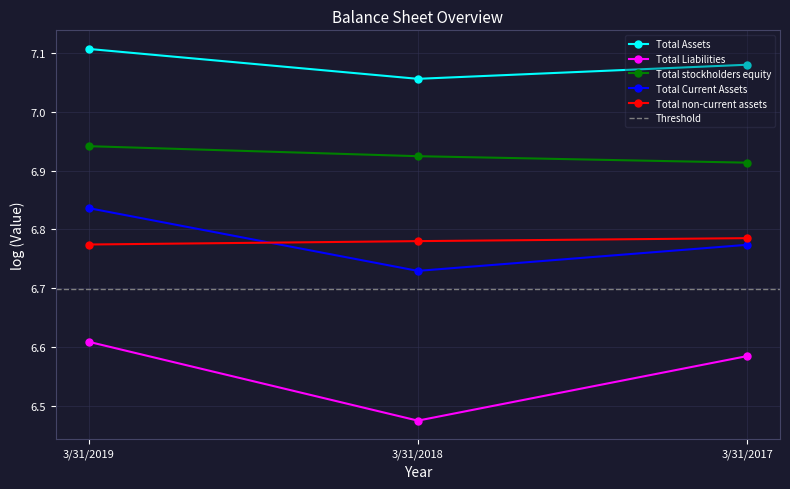

Between 3/31/2019 and 3/31/2018, which is larger?

3/31/2019